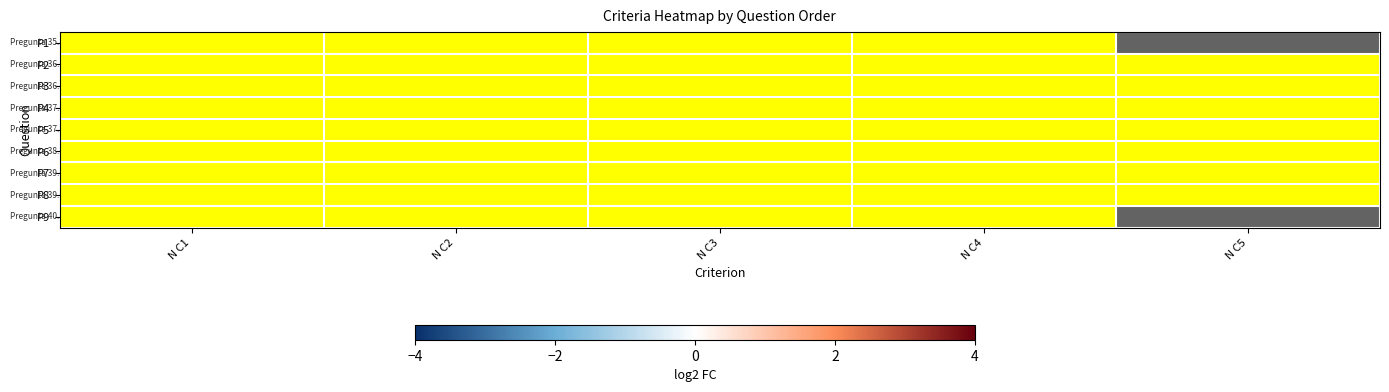

Which series has the largest range (max minus min)?

P1